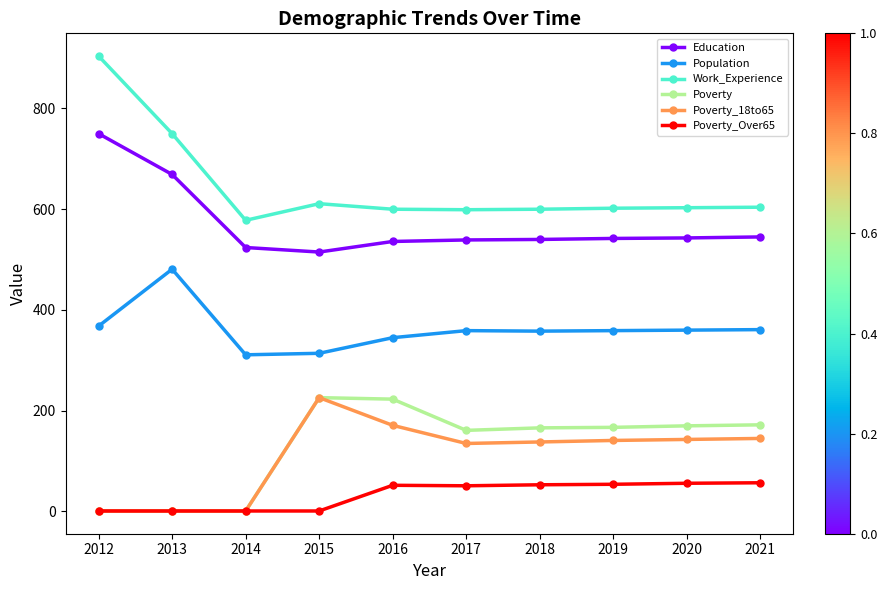

How many values in the Poverty series are below 167?

5